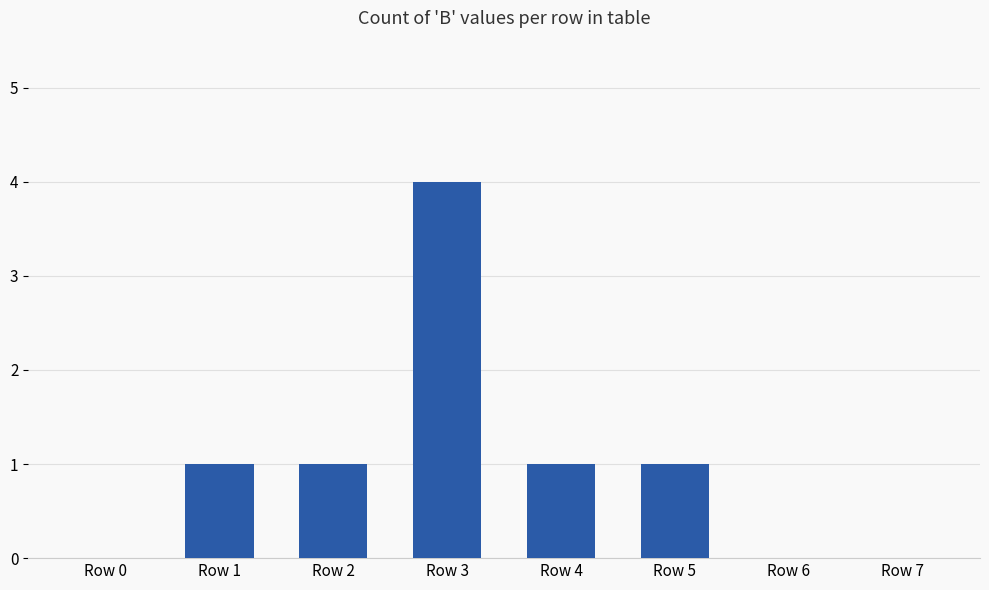

Is it true that the value at Row 7 is 3?

False